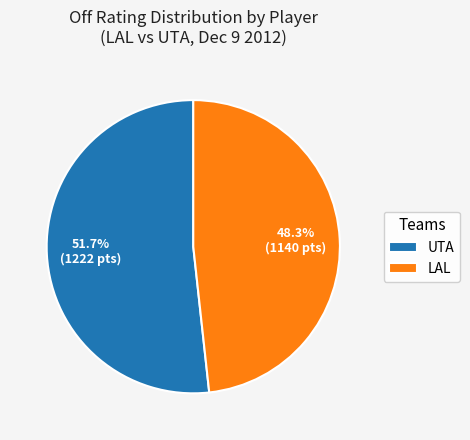

Combined, do LAL and UTA account for over 50%?

Yes